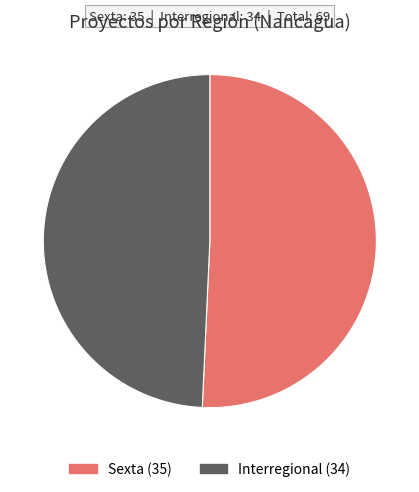

How many slices are in this pie chart?

2